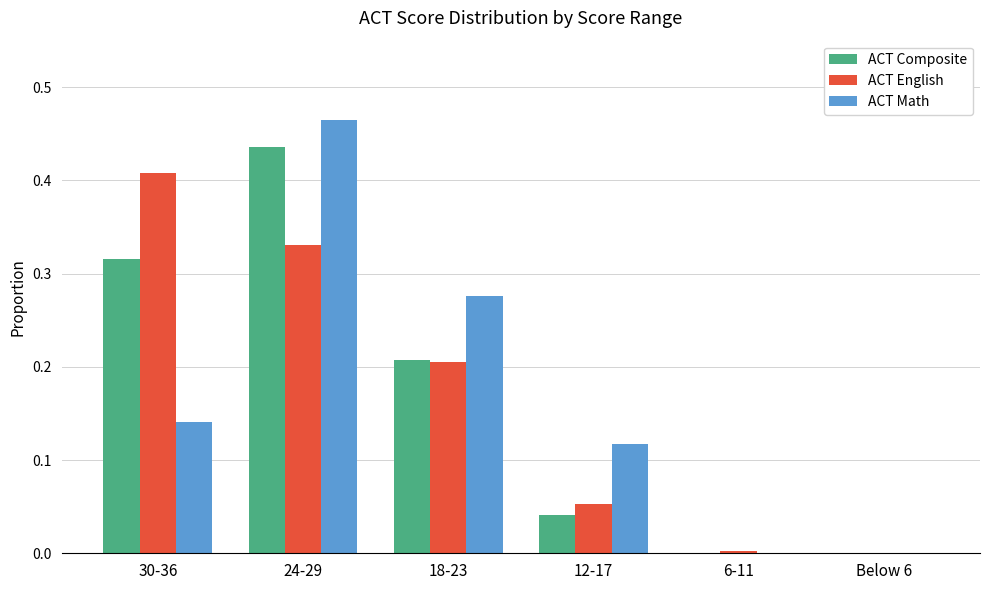

What is the sum of all ACT English values?

1.0